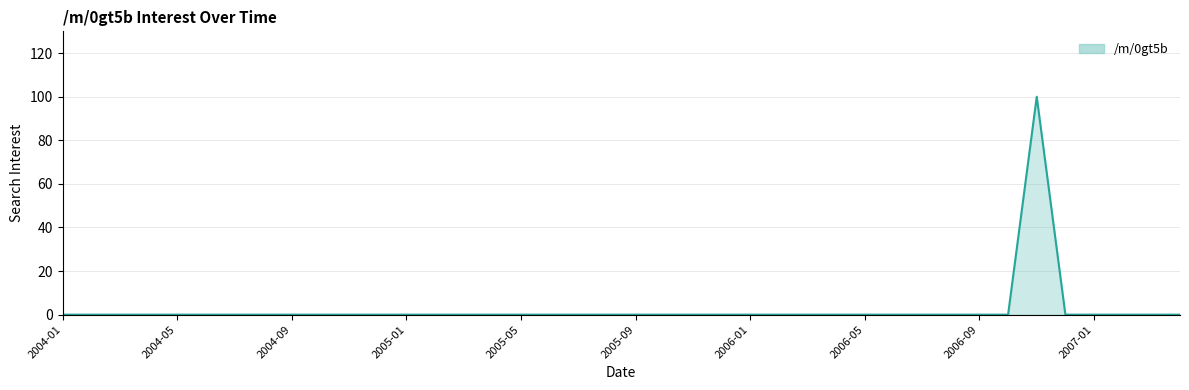

What position from the right is 11?

29